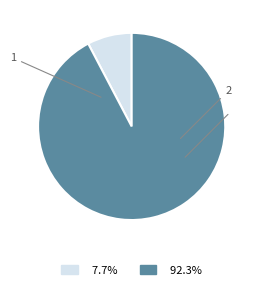

Is 1 the majority of the pie?

No